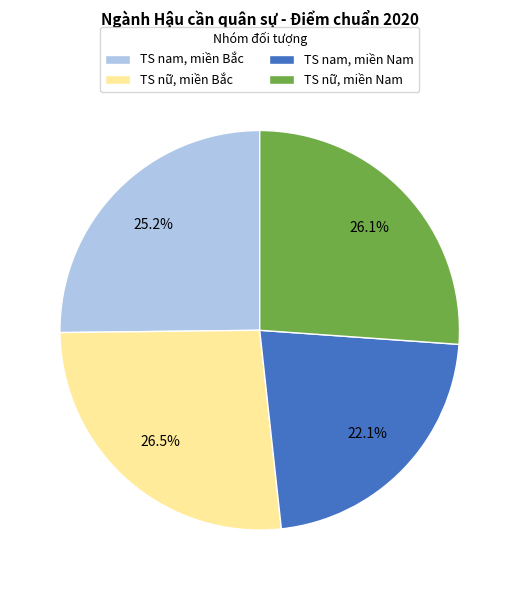

Which has a higher value, TS nữ, miền Bắc or TS nam, miền Nam?

TS nữ, miền Bắc